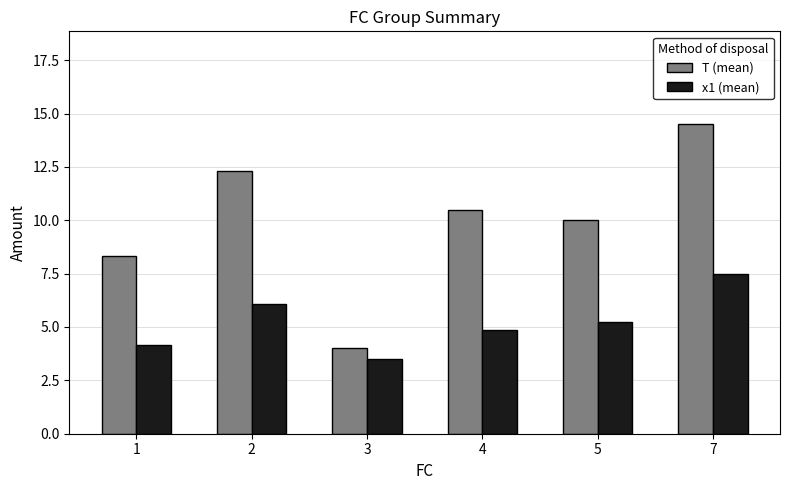

How many values in the x1 (mean) series are below 5?

3